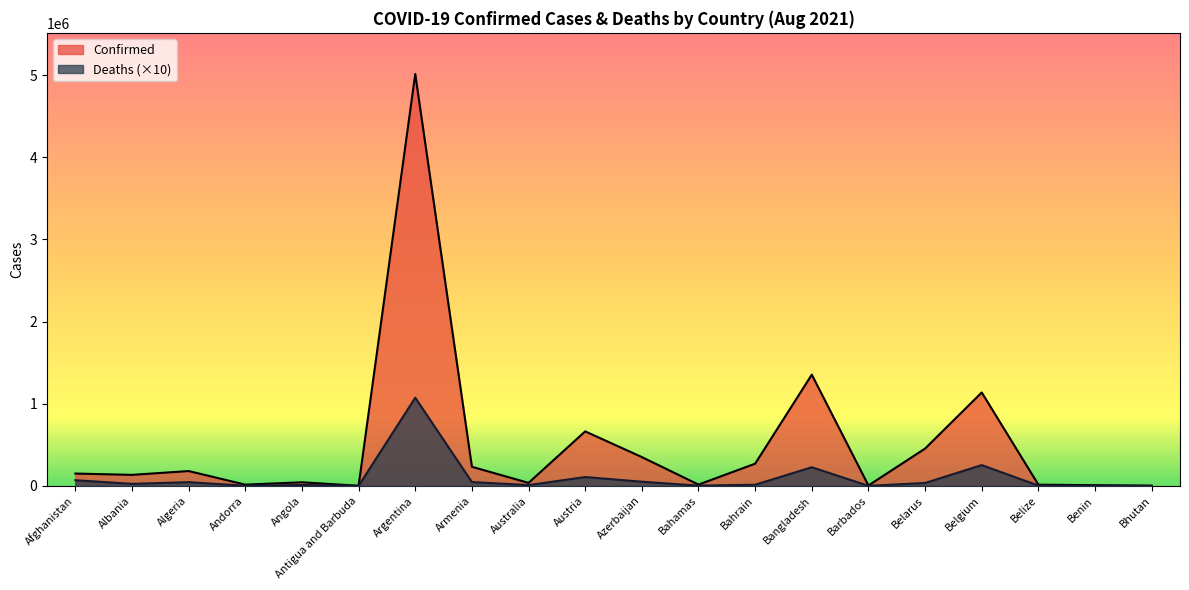

Rank the series at Bhutan from highest to lowest value.

Confirmed, Deaths